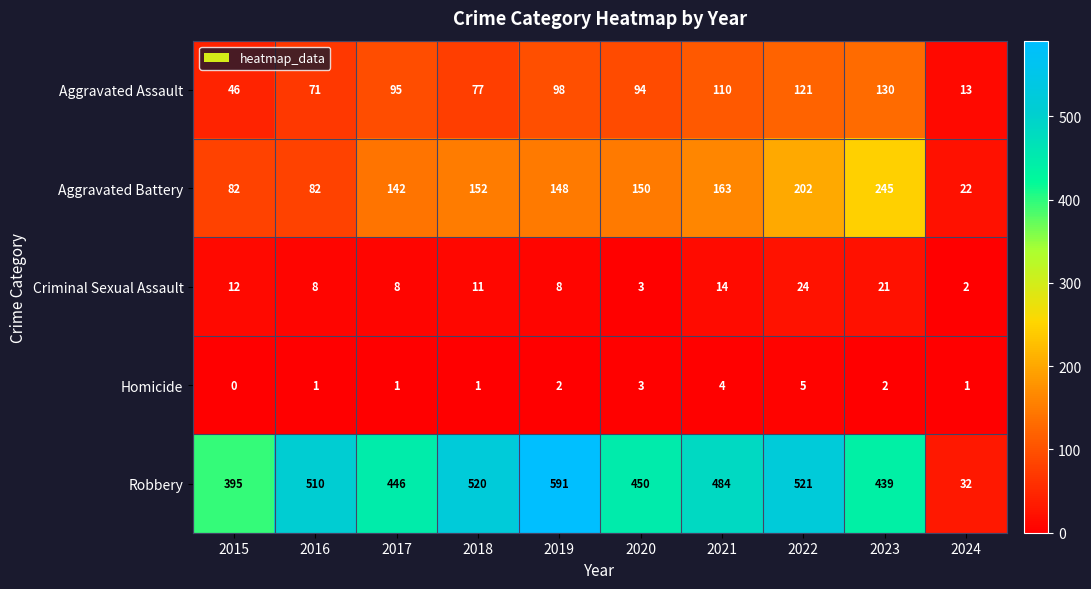

How many series are shown in this chart?

5